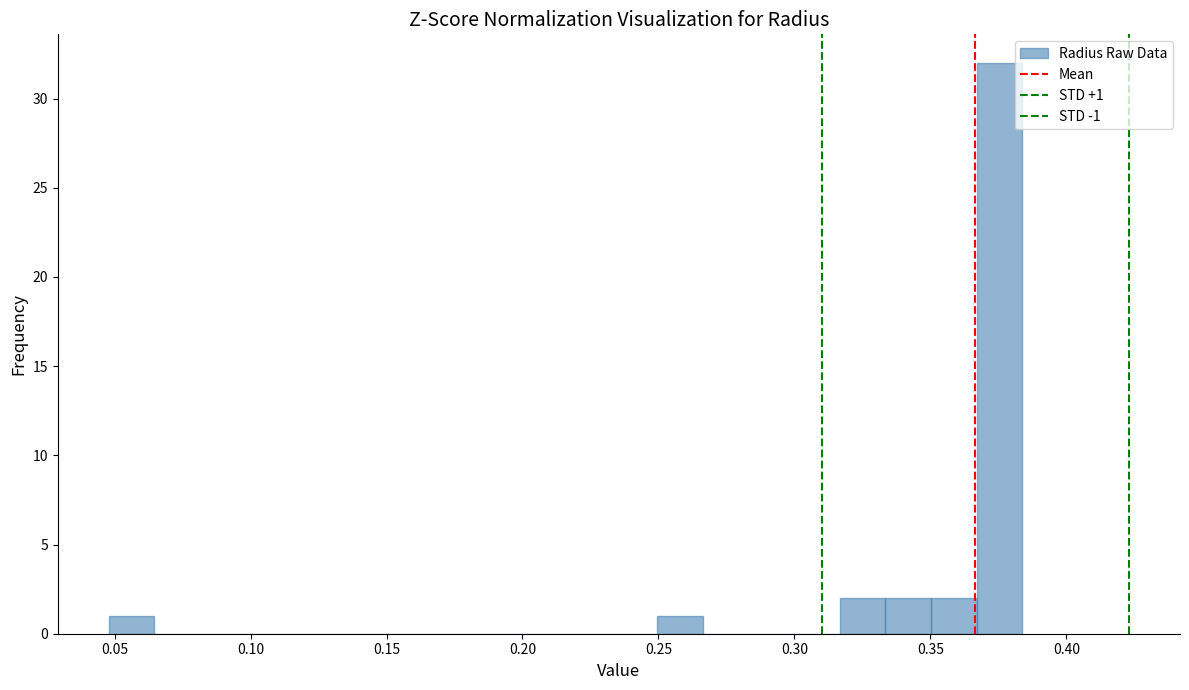

Read against the x-axis, roughly where is the centre of the tallest bar?

0.375